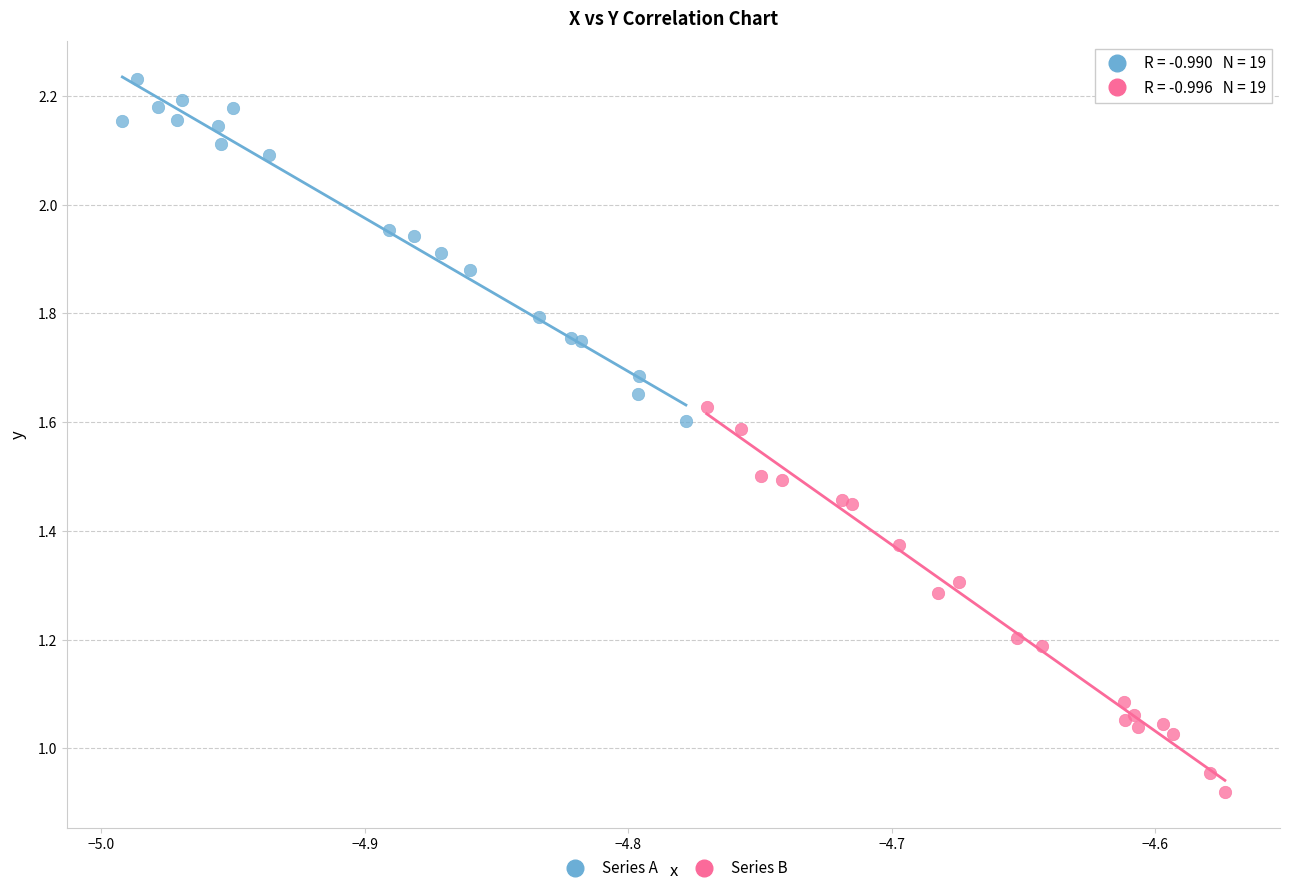

Which series reaches the maximum Y coordinate?

Series A